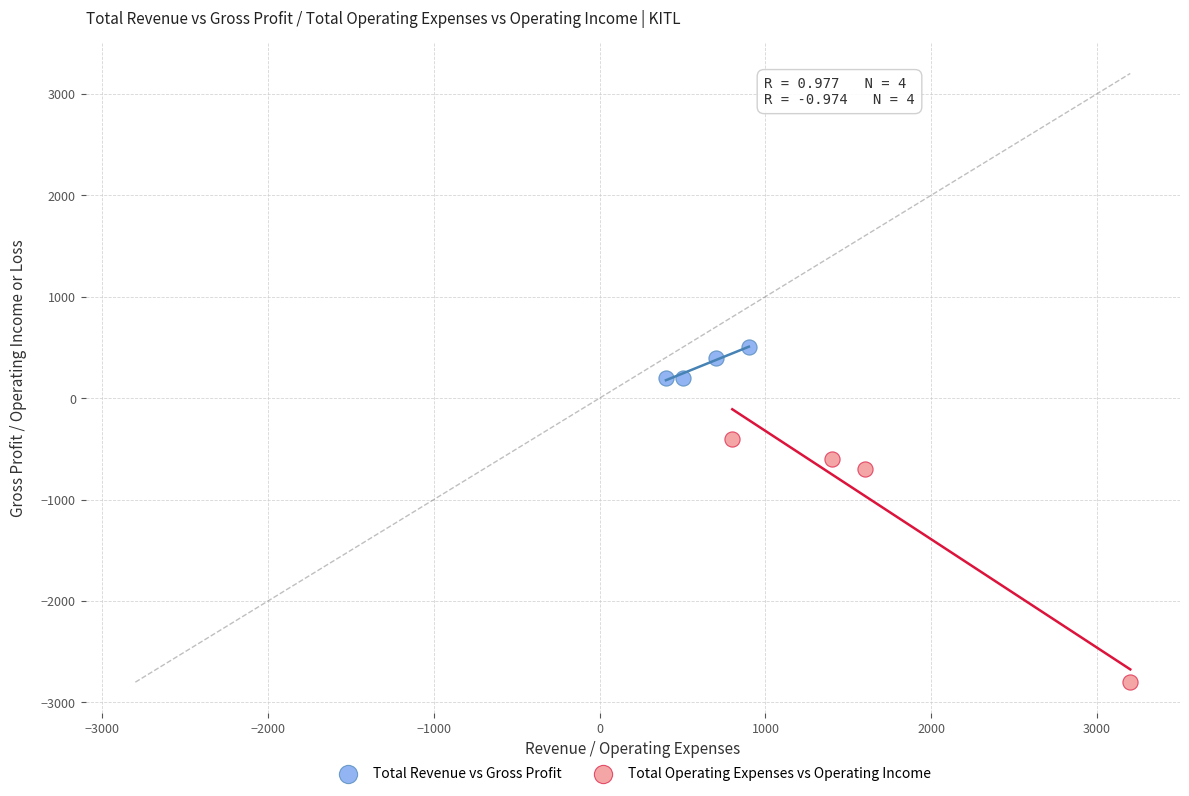

Which series contains the lowest Y value?

Total Operating Expenses vs Operating Income